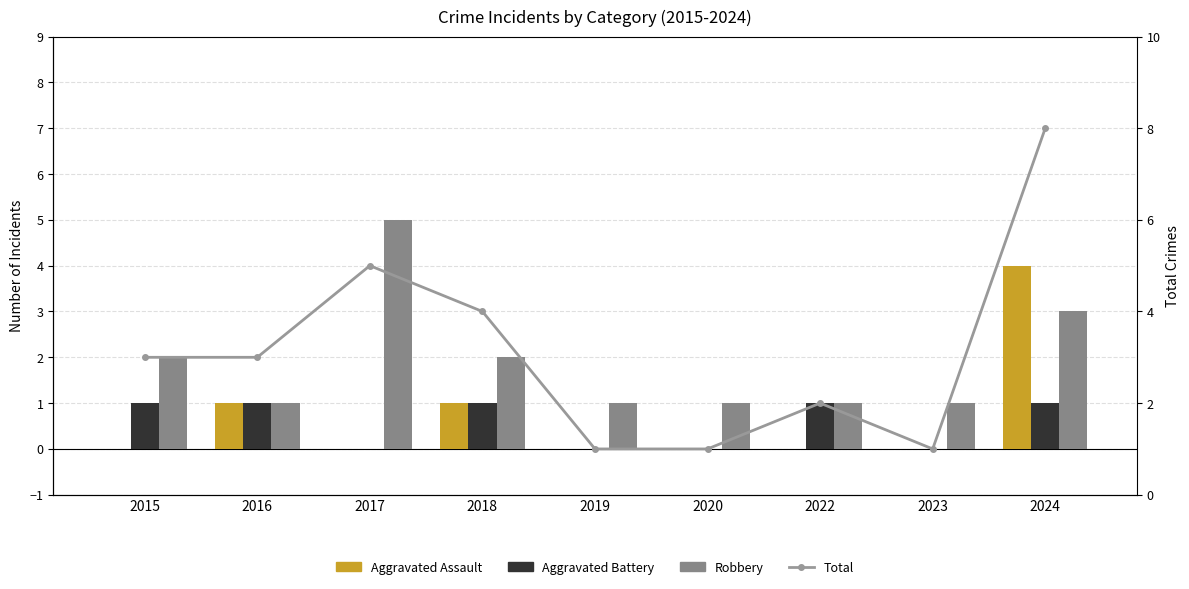

Is it true that Aggravated Assault equals -1 at 2015?

False